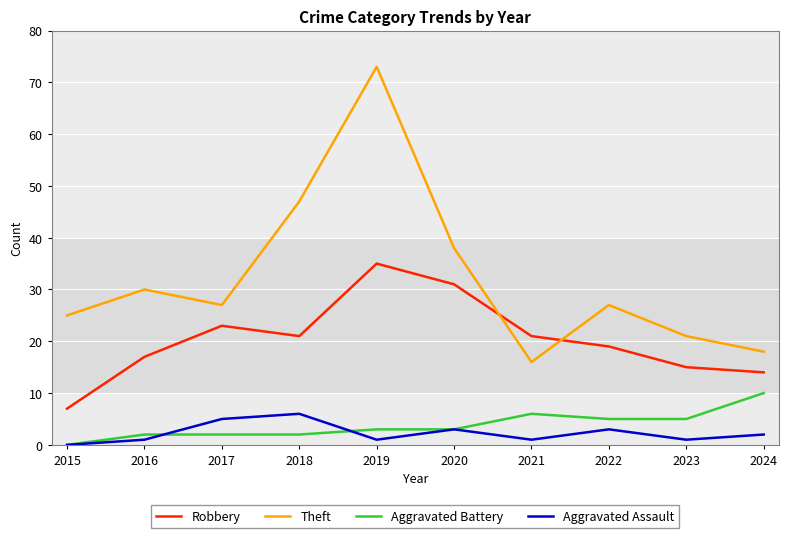

True or false: Aggravated Battery has a value of 2 at 2018.

True